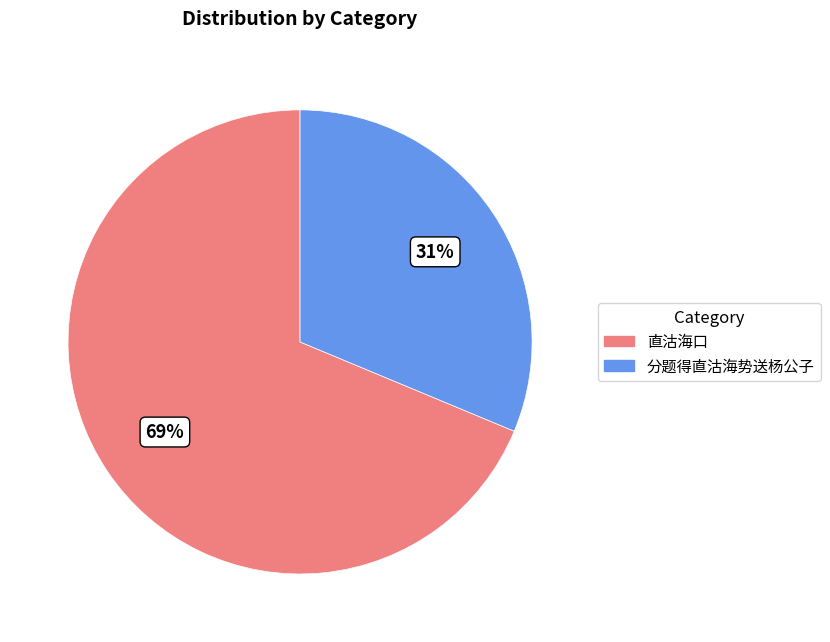

Count the number of slices in the pie.

2